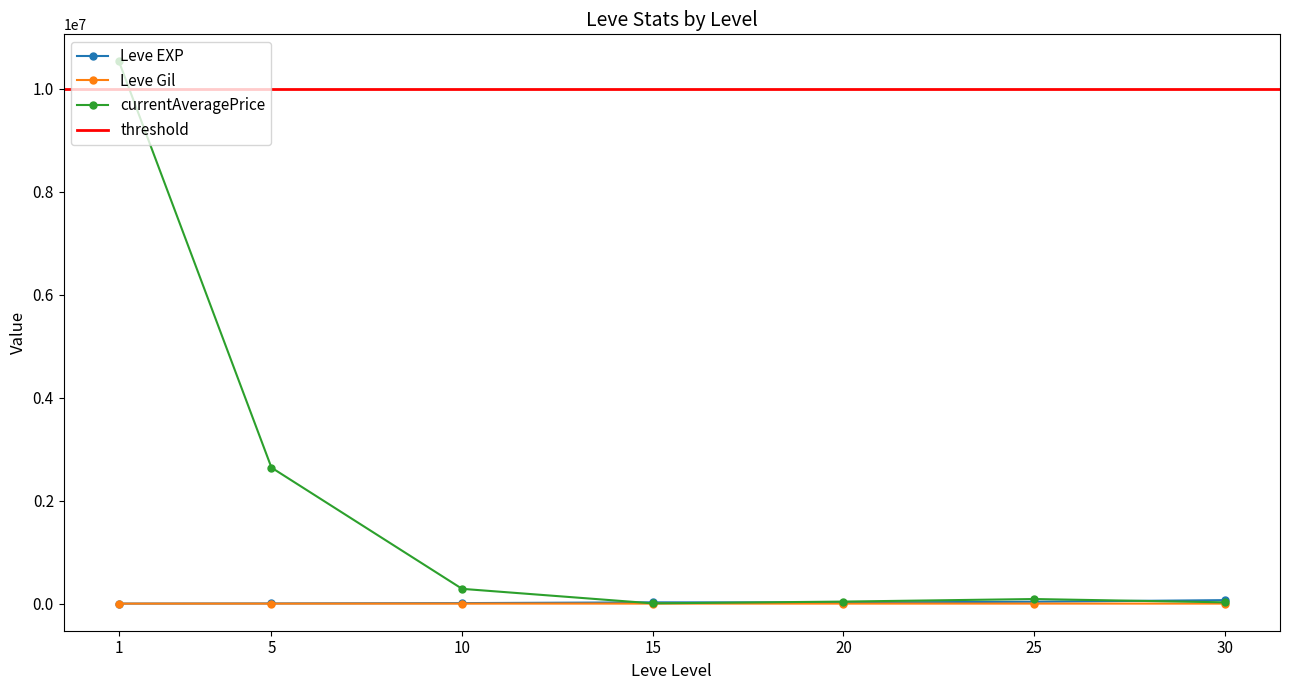

At which label is Leve Gil closest to 321?

10